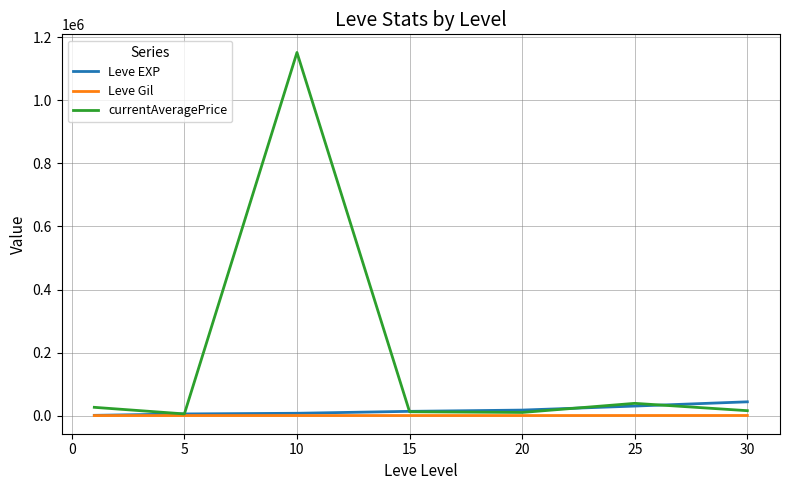

Which series has the largest total across all categories?

currentAveragePrice